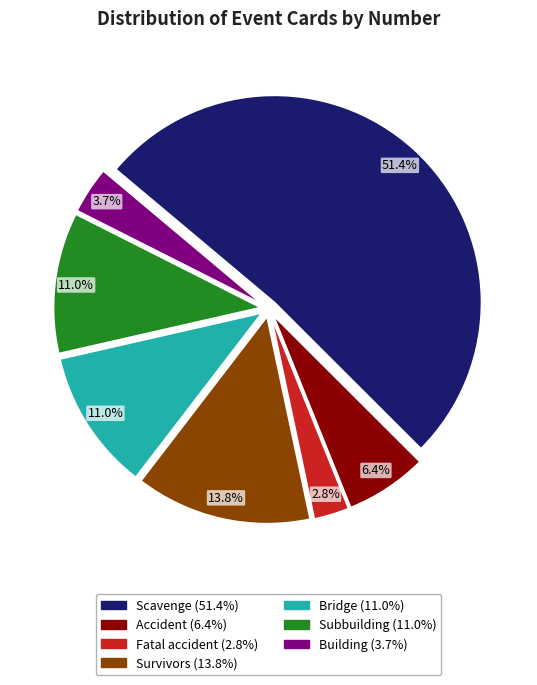

Is there a majority slice in this chart?

Yes